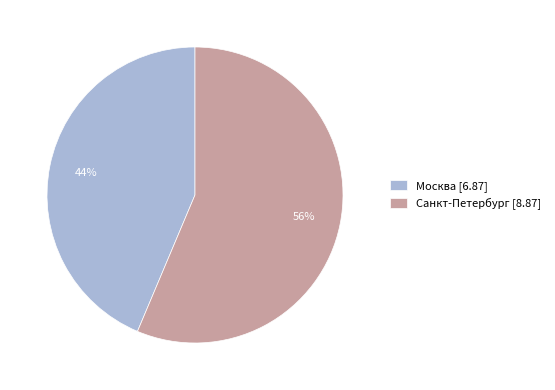

What is the smallest slice in the pie chart?

Москва